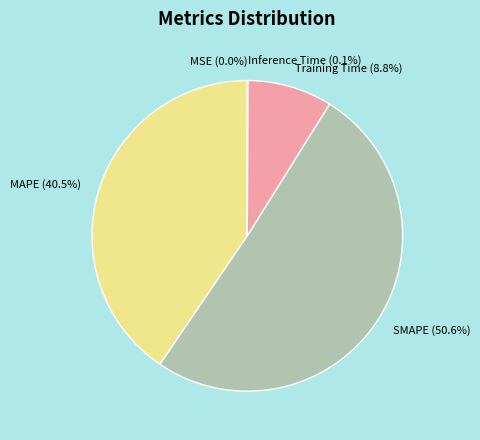

What portion of the pie excludes MAPE?

59.5%